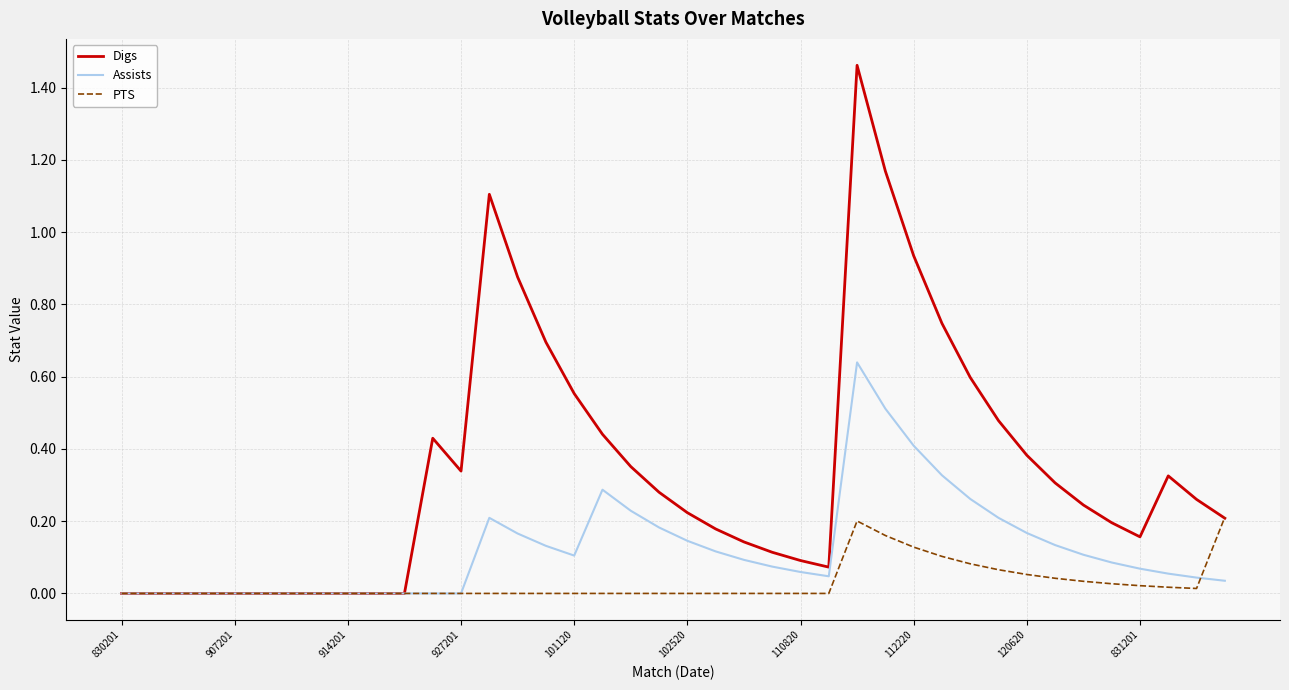

Which series has the widest spread of values?

Digs